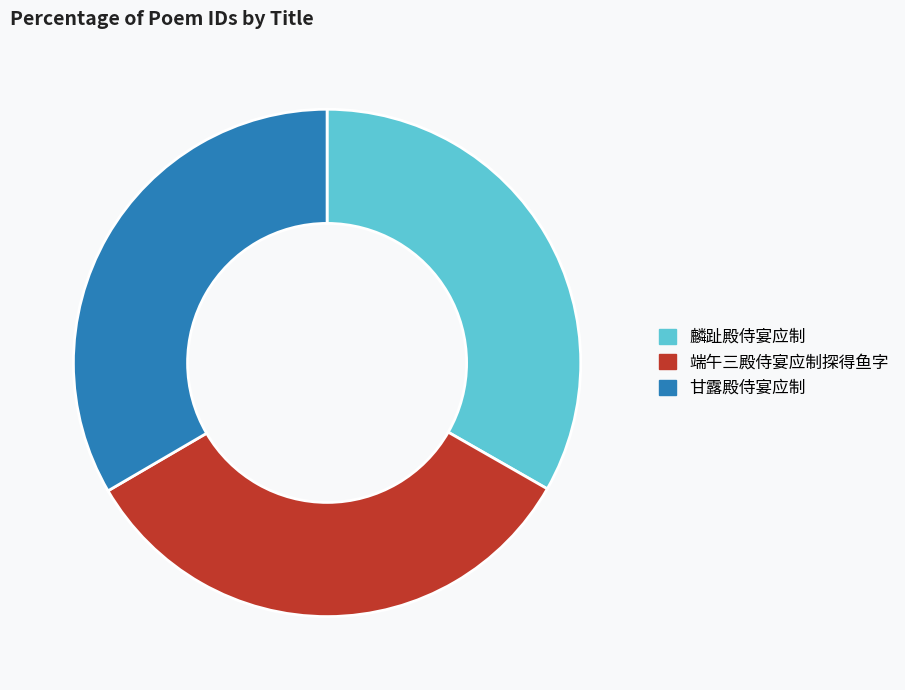

Does 端午三殿侍宴应制探得鱼字 account for over 50% of the chart?

No